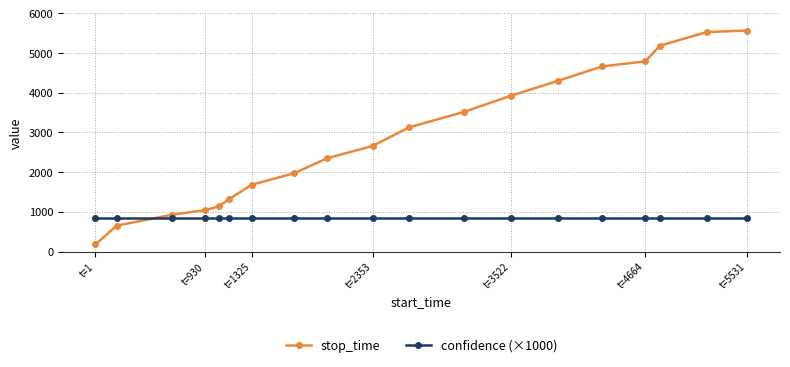

What is the average value of the confidence (×1000) series?

852.5